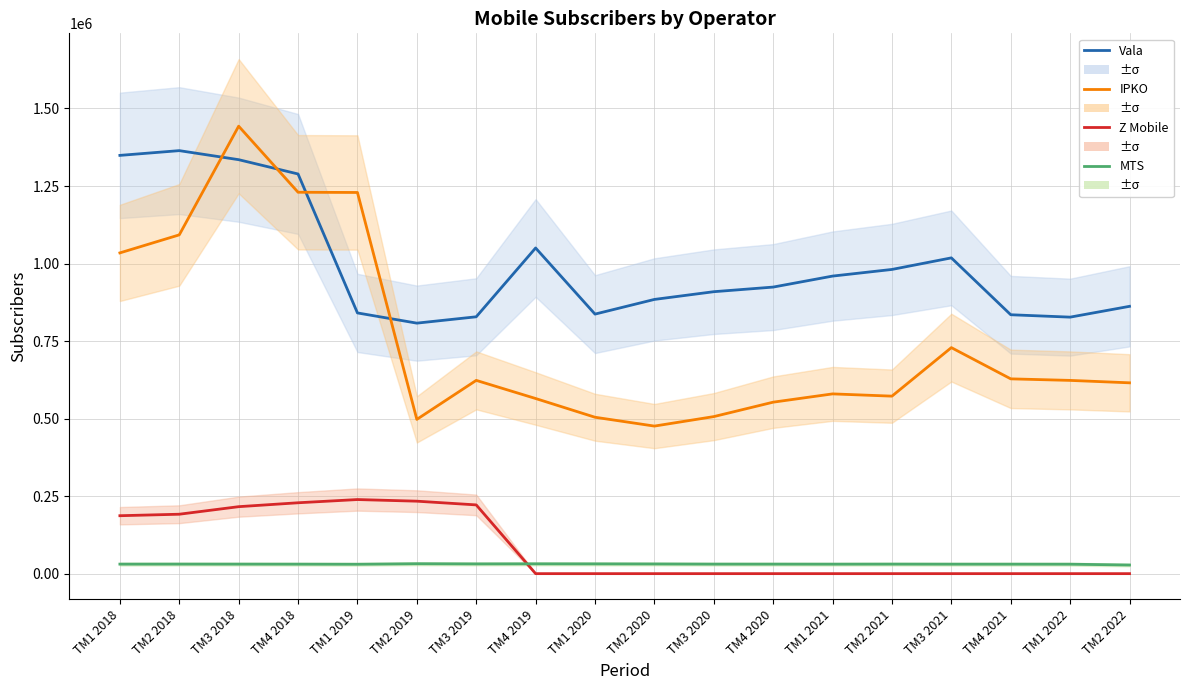

Does the chart display data point markers on the line(s)?

No